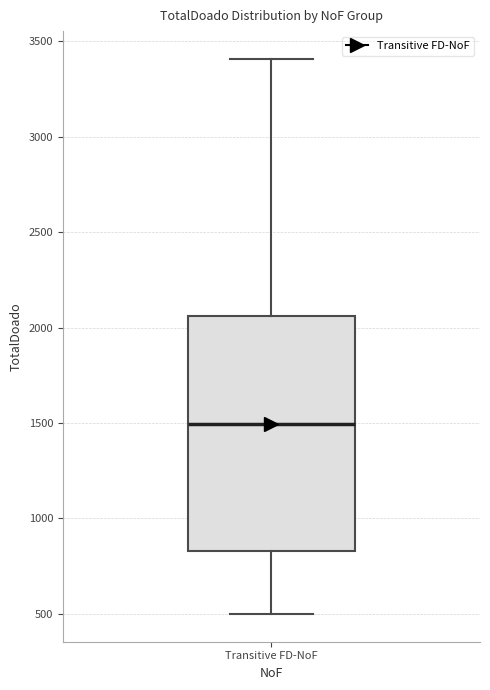

Read this box plot against the y-axis: the position of the median line, the range covered by the box, and the ends of both whiskers. The values are not printed on the chart, so give them approximately, as read against the axis.

median 1500, box 850 to 2050, whiskers 500 to 3400